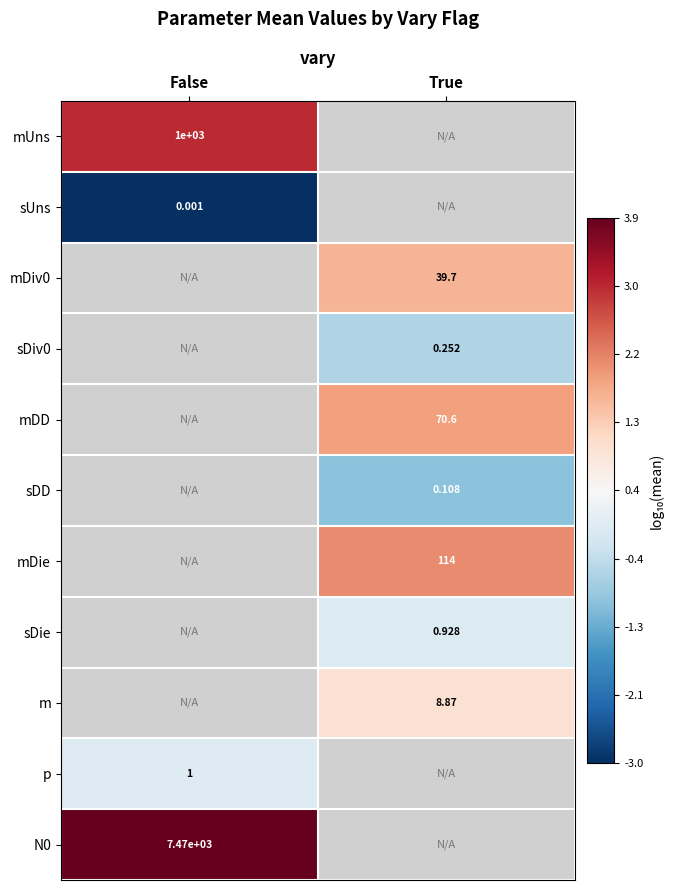

What is the minimum value shown in the chart?

-3.0